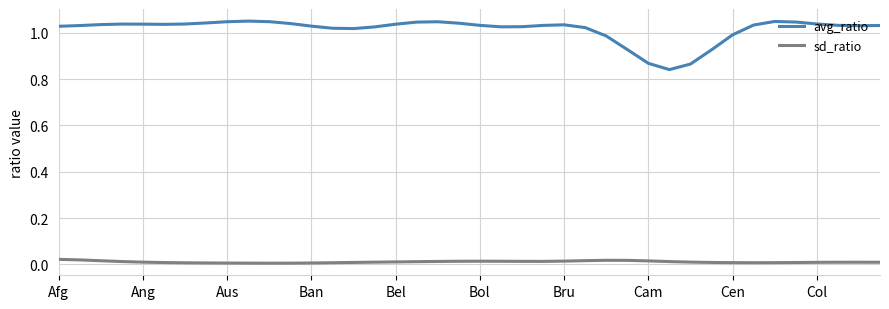

List the series in order of their peak value, lowest first.

sd_ratio, avg_ratio